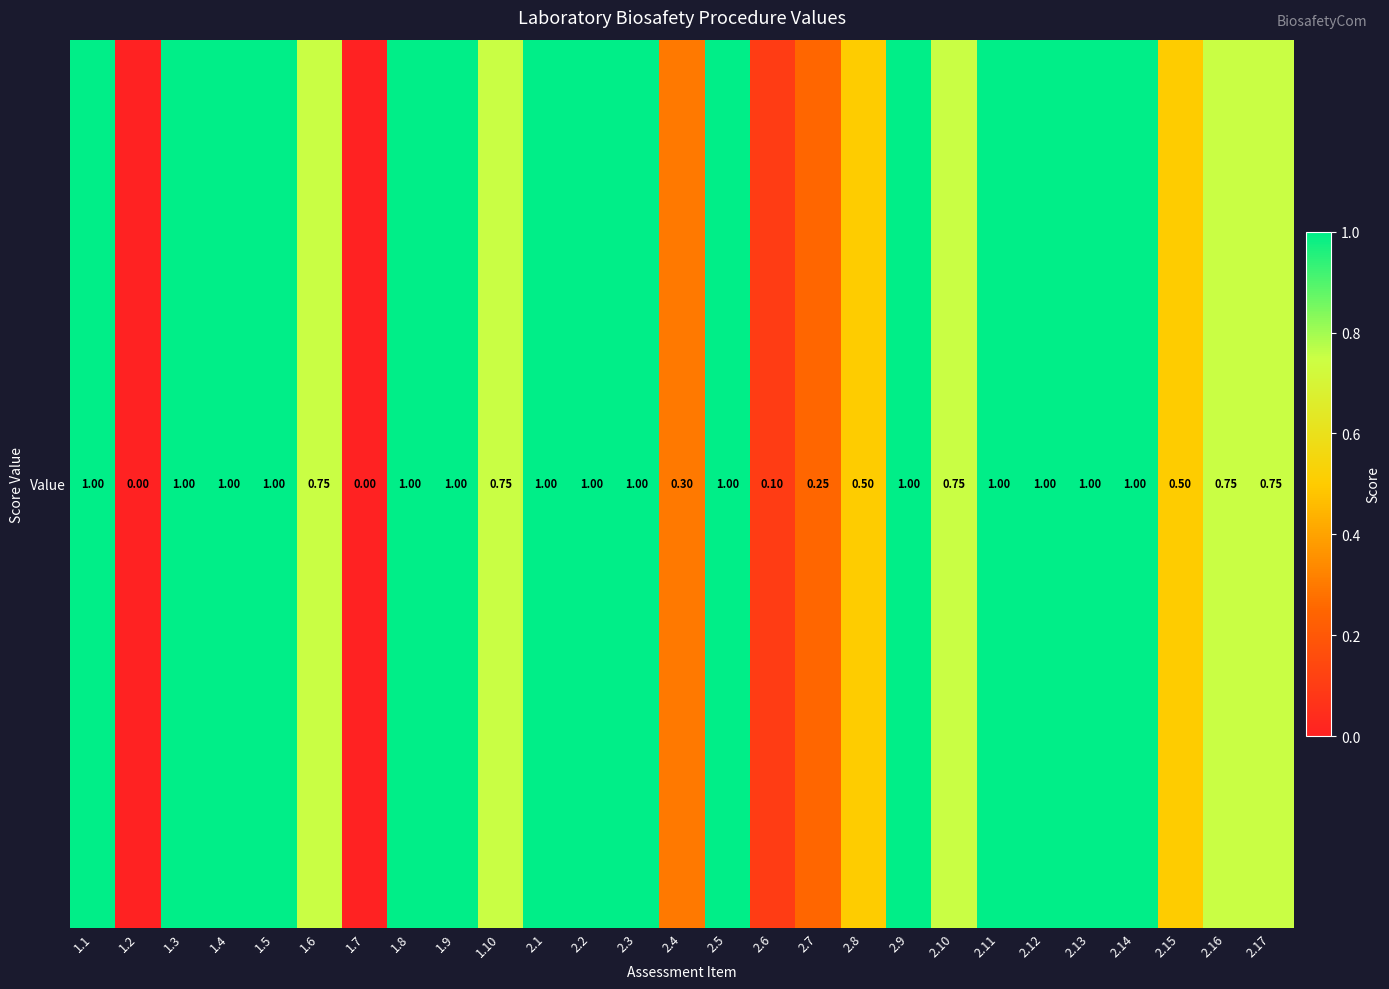

What is the difference between the maximum and minimum values?

1.0